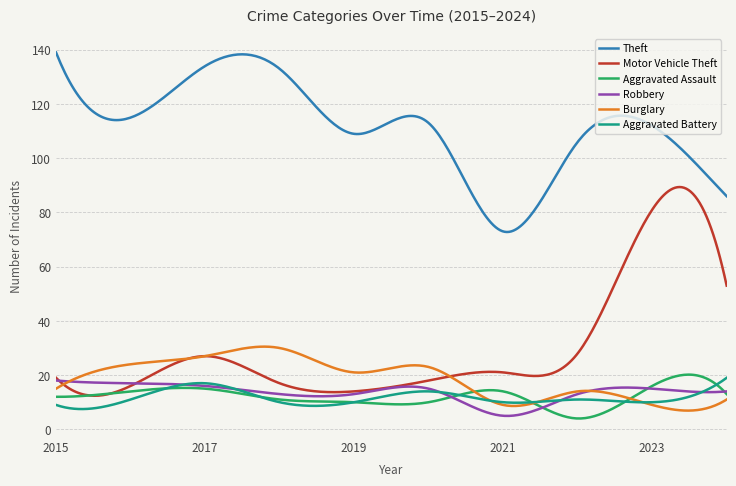

What is the highest value of the Motor Vehicle Theft series?

89.4